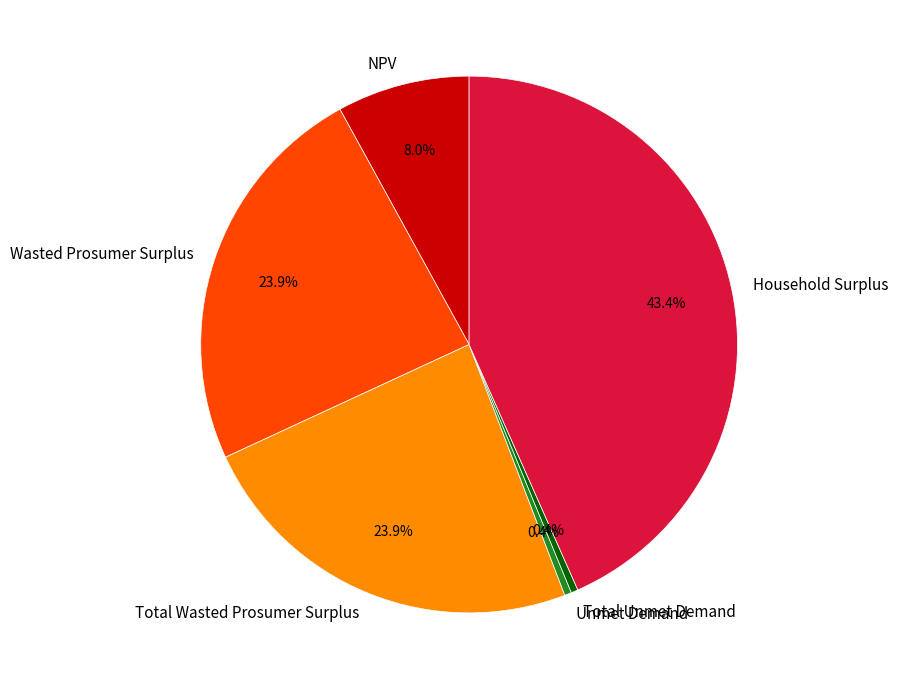

Is it true that NPV is 1% of the pie?

False